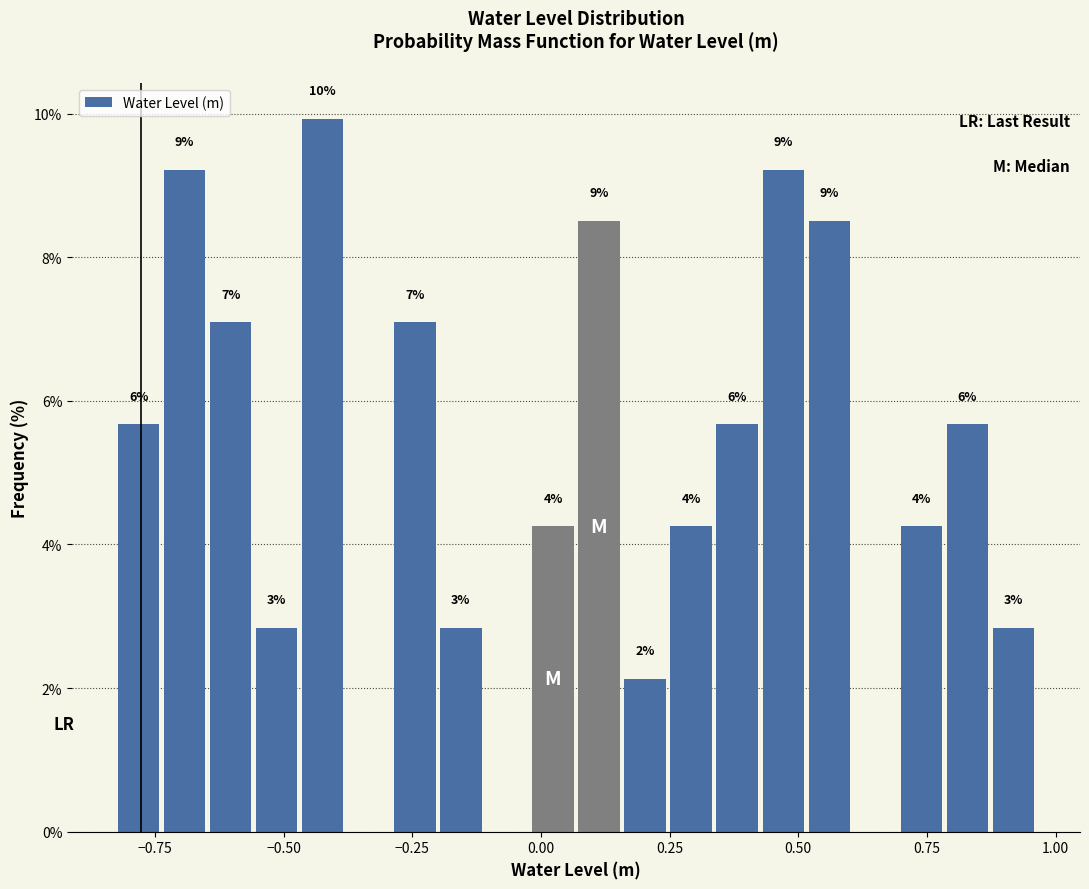

Read against the x-axis, roughly where is the centre of the tallest bar?

-0.40